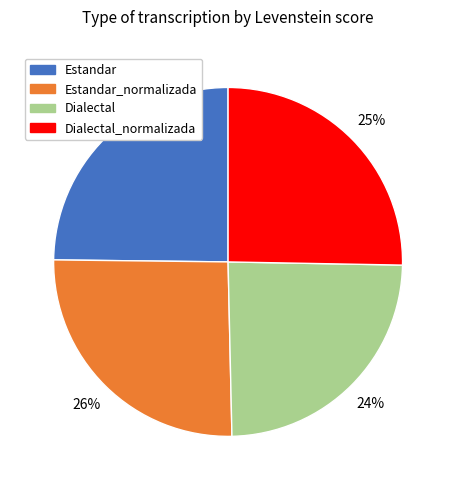

True or false: Estandar accounts for 25% of the total.

True